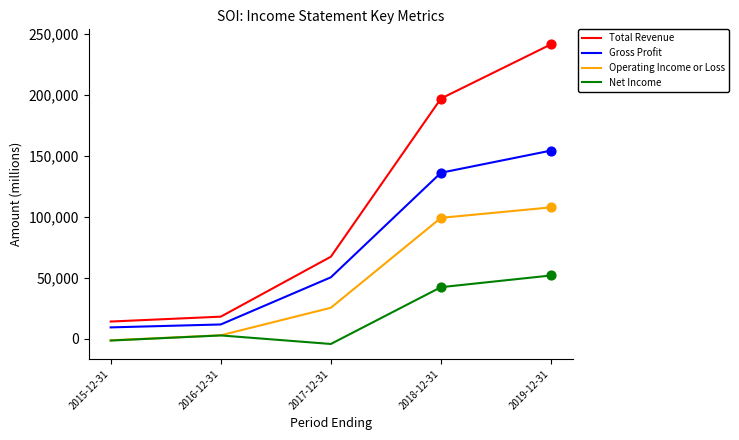

What are all the series names shown in the legend?

Total Revenue, Gross Profit, Operating Income or Loss, Net Income